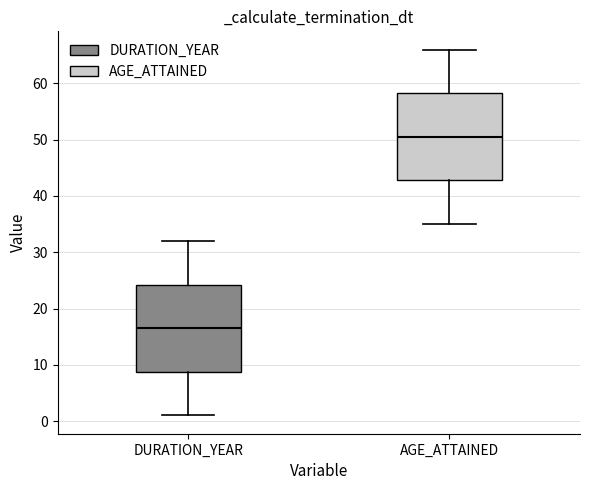

Reading left to right, read every box against the y-axis: the position of its median line, the range the box covers, and the ends of its whiskers. The values are not printed on the chart, so give them approximately, as read against the axis.

DURATION_YEAR: median 17, box 9 to 24, whiskers 1 to 32
AGE_ATTAINED: median 51, box 43 to 58, whiskers 35 to 66